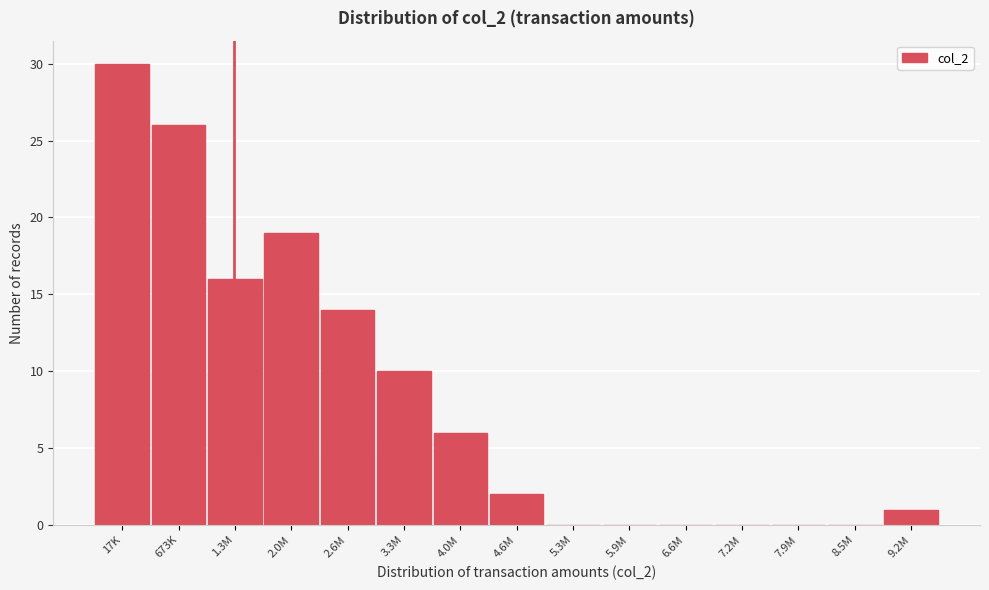

Reading right to left, extract all data points from this chart.

9.2M=1	8.5M=0	7.9M=0	7.2M=0	6.6M=0	5.9M=0	5.3M=0	4.6M=2	4.0M=6	3.3M=10	2.6M=14	2.0M=19	1.3M=16	673K=26	17K=30